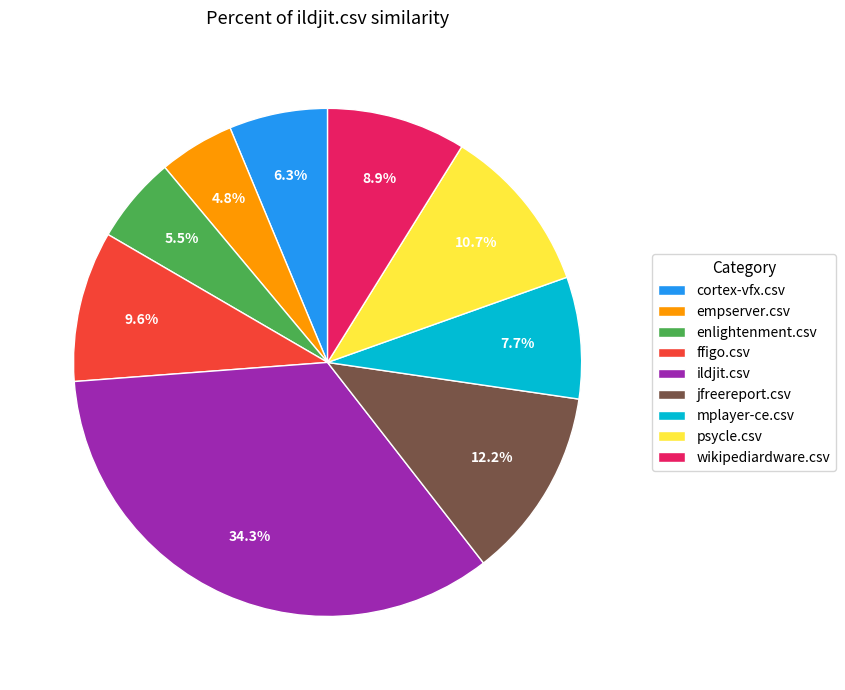

Which has a higher value, jfreereport.csv or empserver.csv?

jfreereport.csv